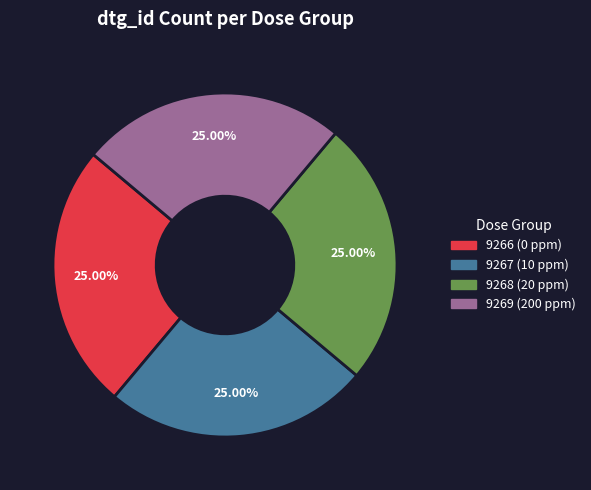

Is there a majority slice in this chart?

No